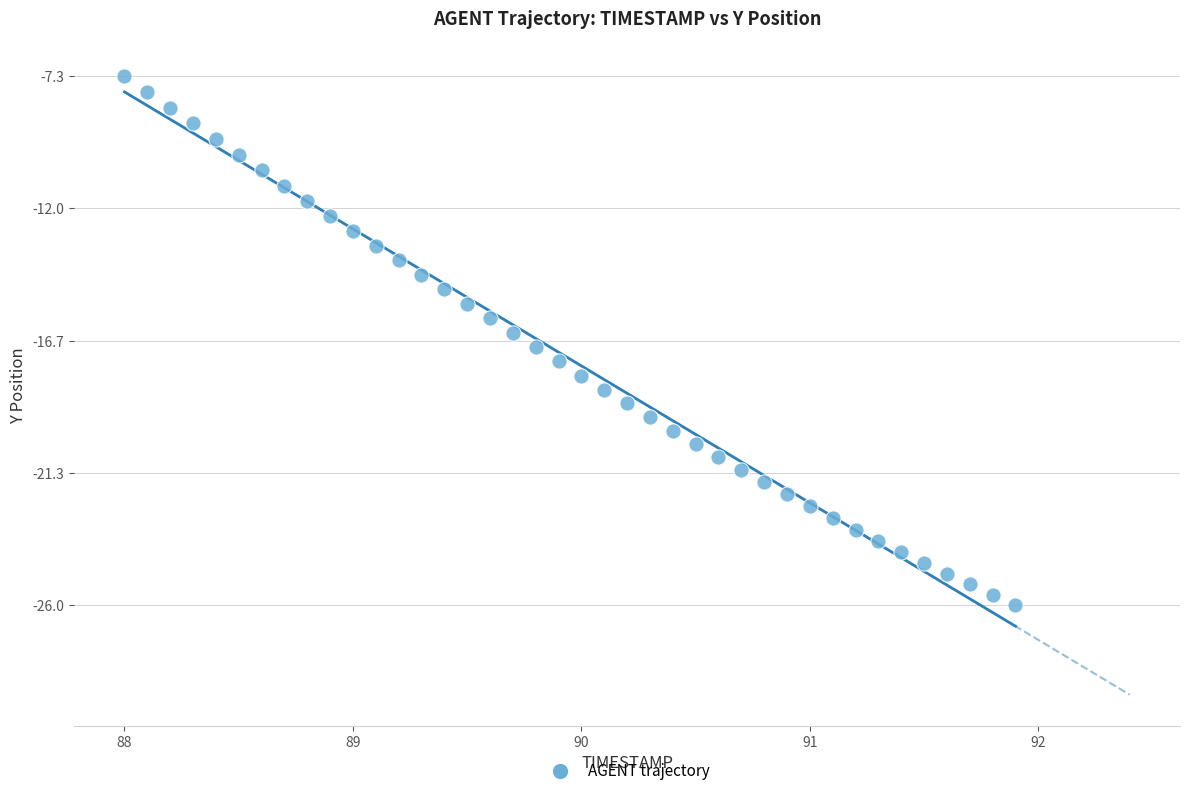

What is the range of X values (max minus min)?

3.9